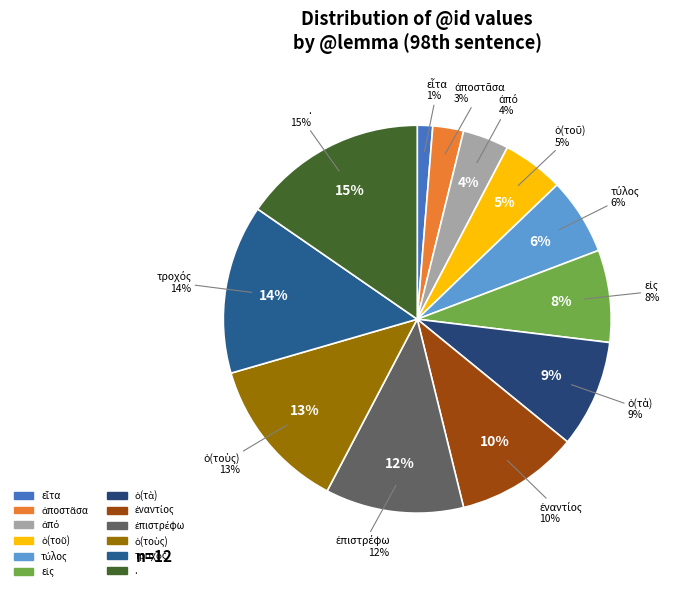

Does any single category account for the majority?

No